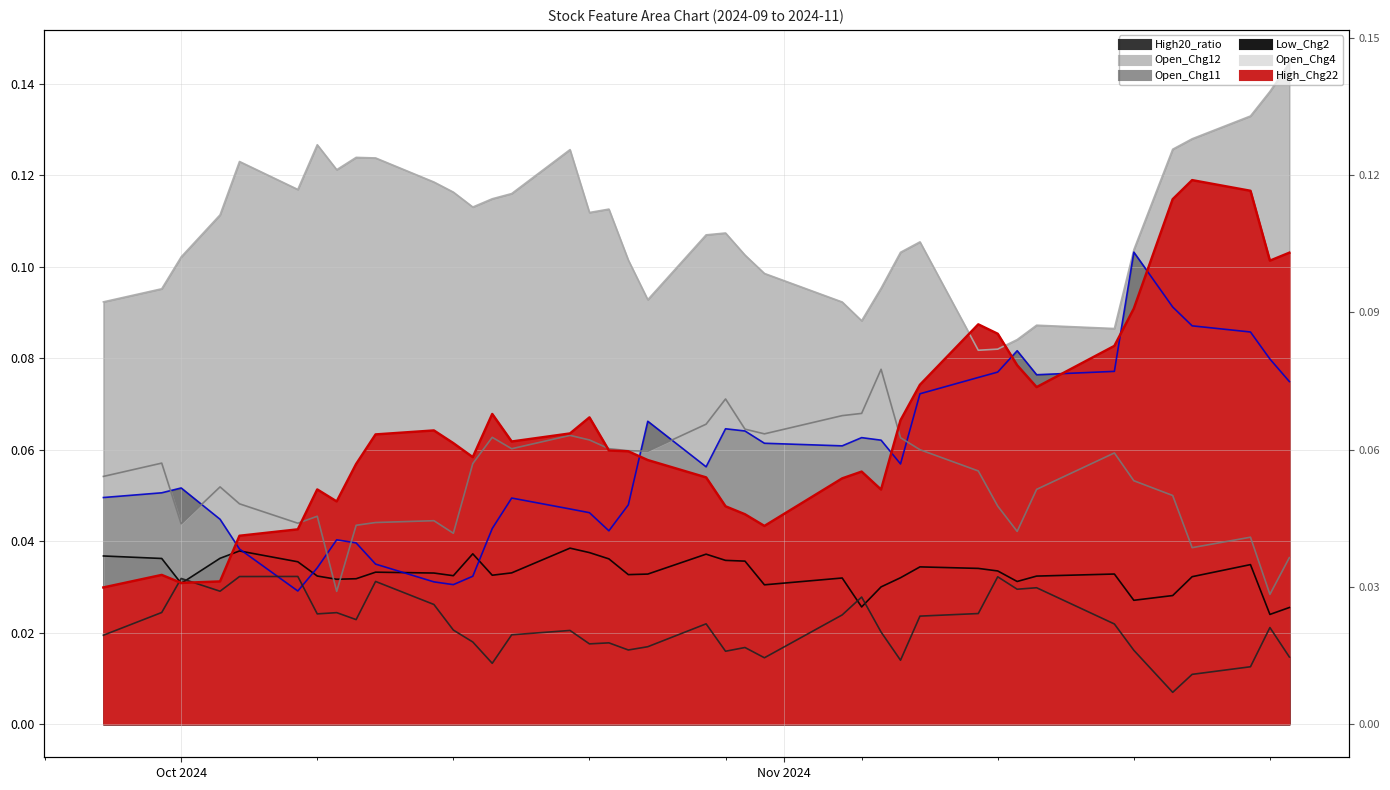

What is the sum of the Open_Chg11 values at 2024-10-11 and 2024-10-29?

0.1